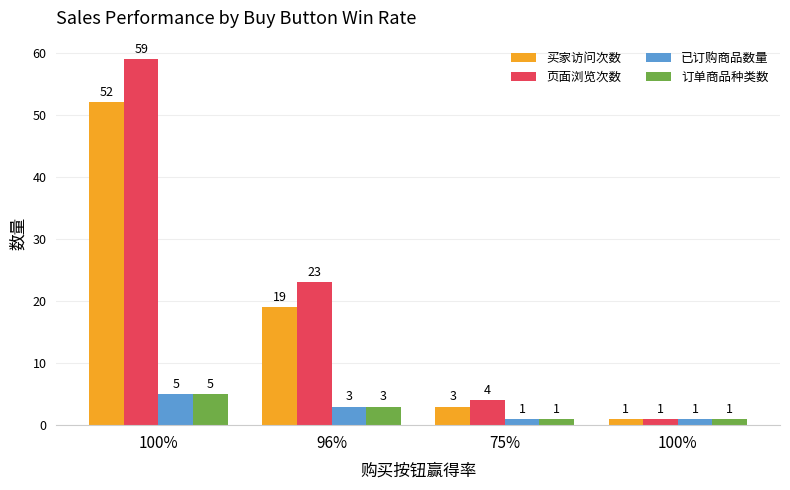

What is the minimum value for 已订购商品数量?

1